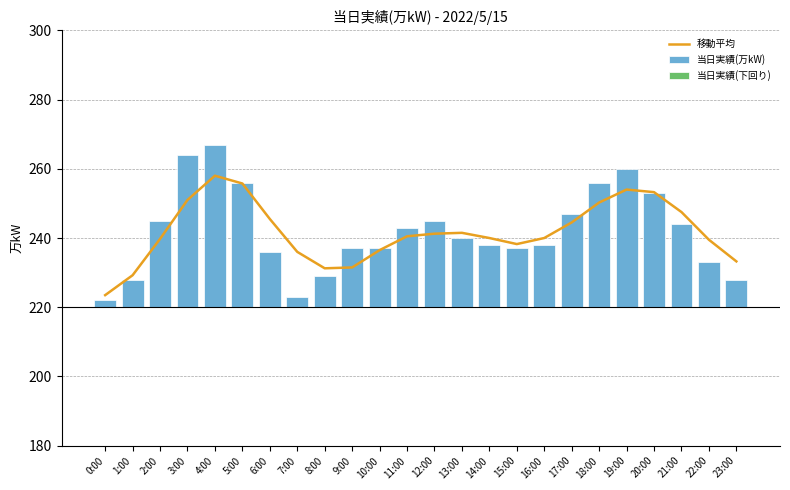

What is the label of the 16th bar from the right?

8:00